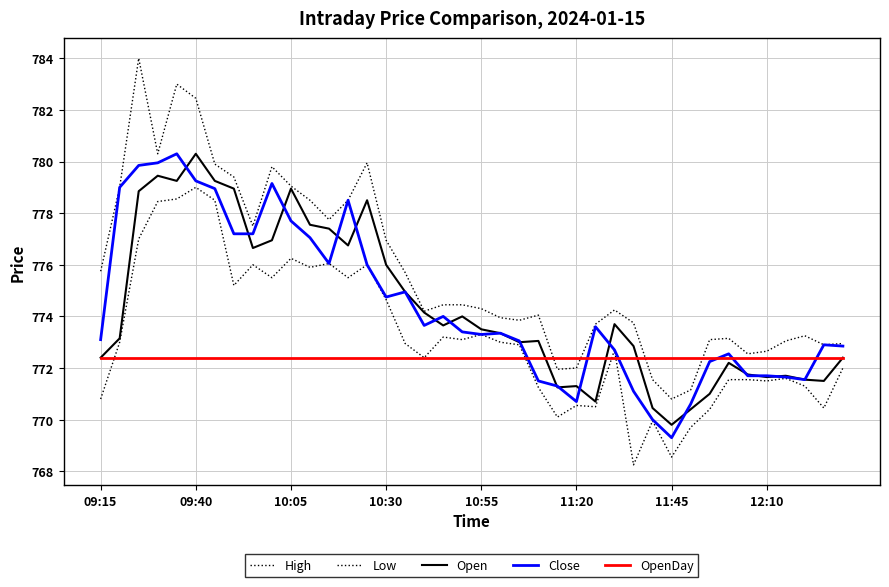

How many distinct data groups are displayed?

5